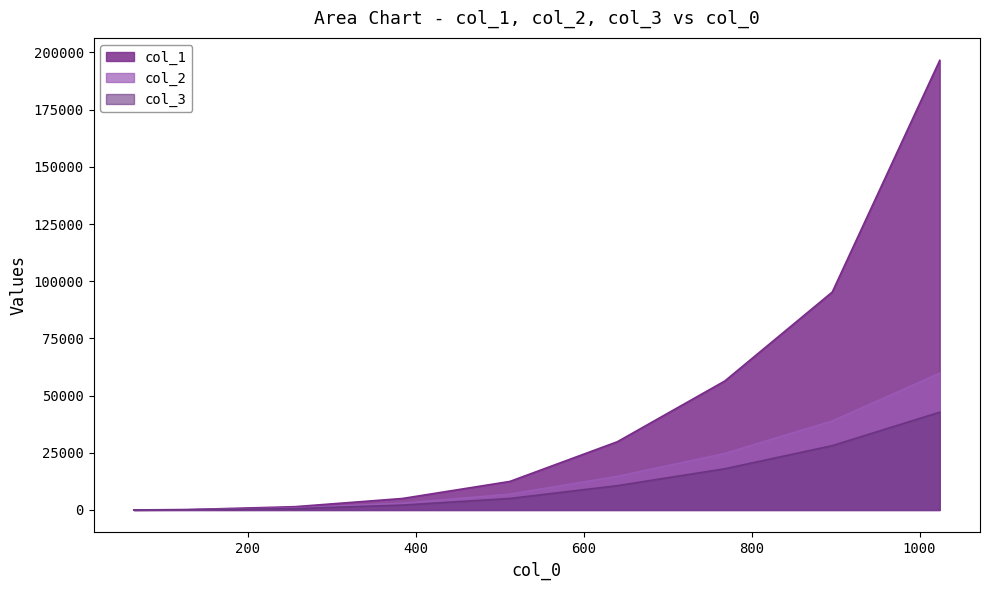

True or false: col_1 has more than 0 points higher than both neighbors.

False